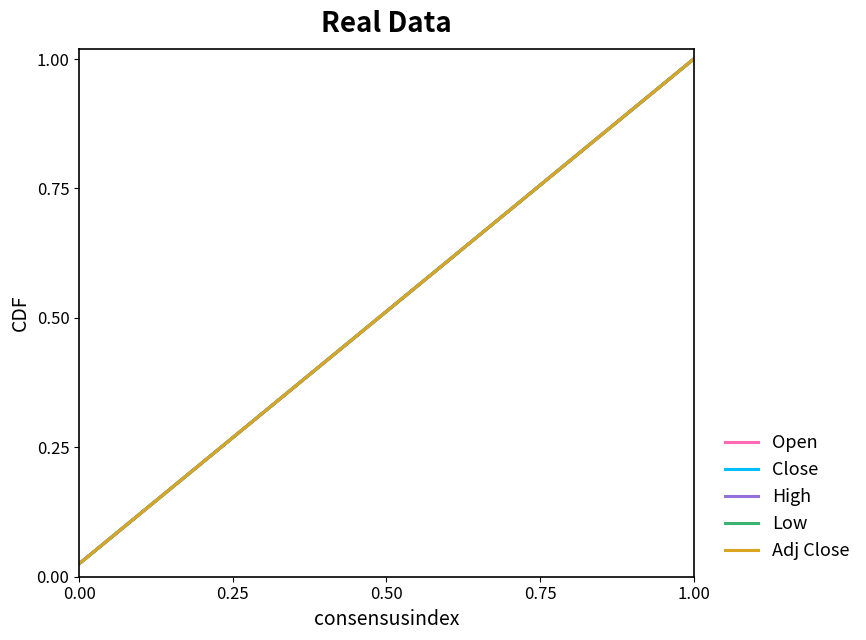

Does the chart have visible grid lines?

No